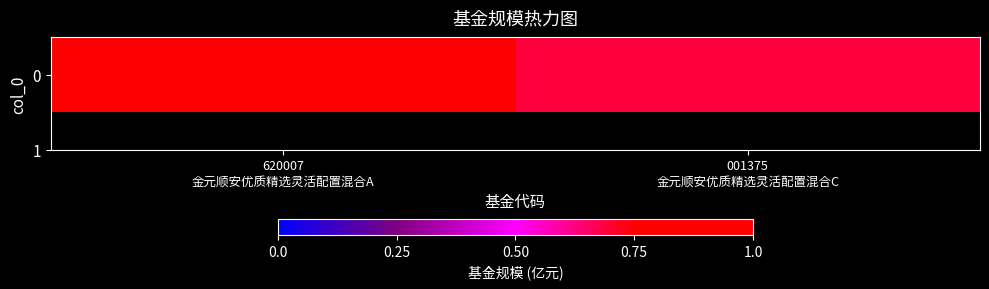

What is the change in value from 620007
金元顺安优质精选灵活配置混合A to 001375
金元顺安优质精选灵活配置混合C?

-0.1